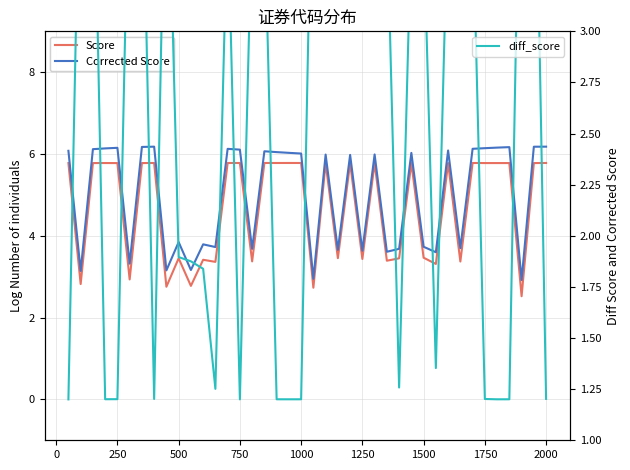

Reading left to right, extract all data points from this chart.

Score: 5.8	2.8	5.8	5.8	5.8	2.9	5.8	5.8	2.8	3.5	2.8	3.4	3.4	5.8	5.8	3.4	5.8	5.8	5.8	5.8	2.7	5.8	3.5	5.8	3.4	5.8	3.4	3.4	5.8	3.5	3.3	5.8	3.4	5.8	5.8	5.8	5.8	2.5	5.8	5.8
Corrected Score: 6.1	3.1	6.1	6.1	6.2	3.3	6.2	6.2	3.2	3.8	3.2	3.8	3.7	6.1	6.1	3.7	6.1	6.0	6.0	6.0	2.9	6.0	3.7	6.0	3.6	6.0	3.6	3.7	6.0	3.7	3.6	6.1	3.7	6.1	6.1	6.2	6.2	2.9	6.2	6.2
diff_score: 1.2	4.2	4.2	1.2	1.2	4.0	4.0	1.2	4.2	1.9	1.9	1.8	1.3	3.6	1.2	3.6	3.6	1.2	1.2	1.2	4.2	4.2	3.5	3.5	3.5	3.5	3.6	1.3	3.5	3.5	1.4	3.7	3.6	3.6	1.2	1.2	1.2	4.5	4.5	1.2